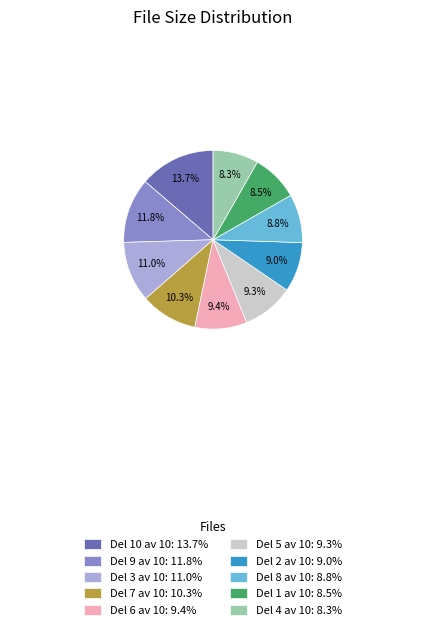

Is Del 6 av 10 the majority of the pie?

No